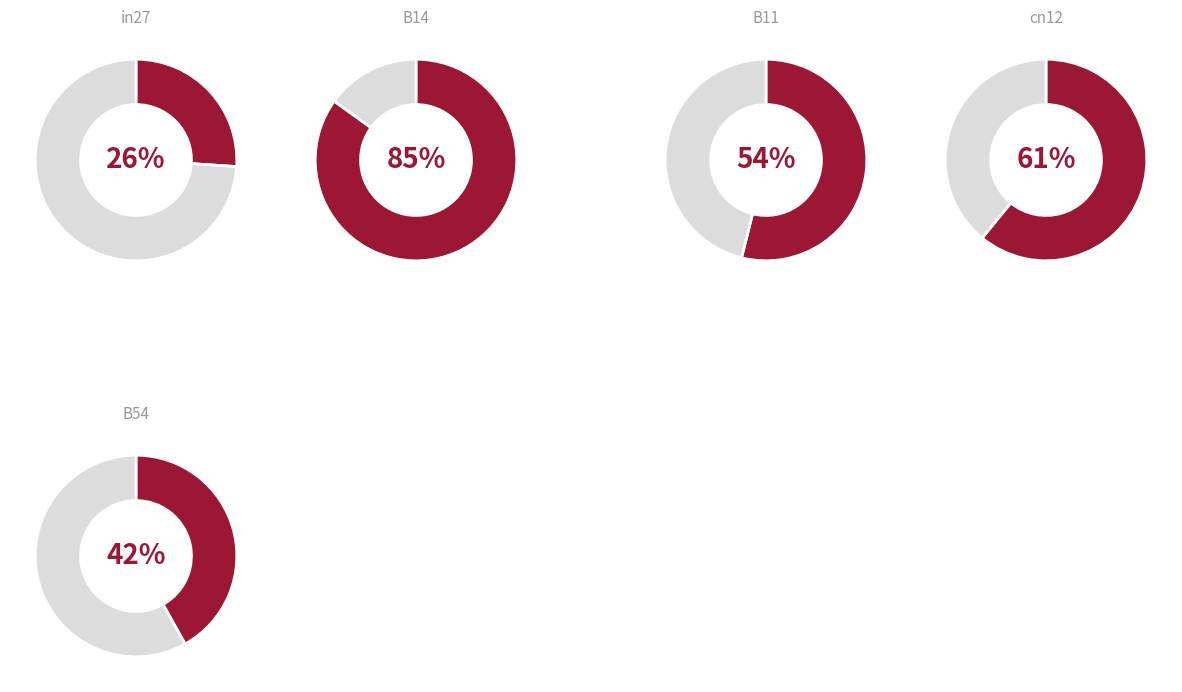

Which category has the biggest portion of the pie?

B14